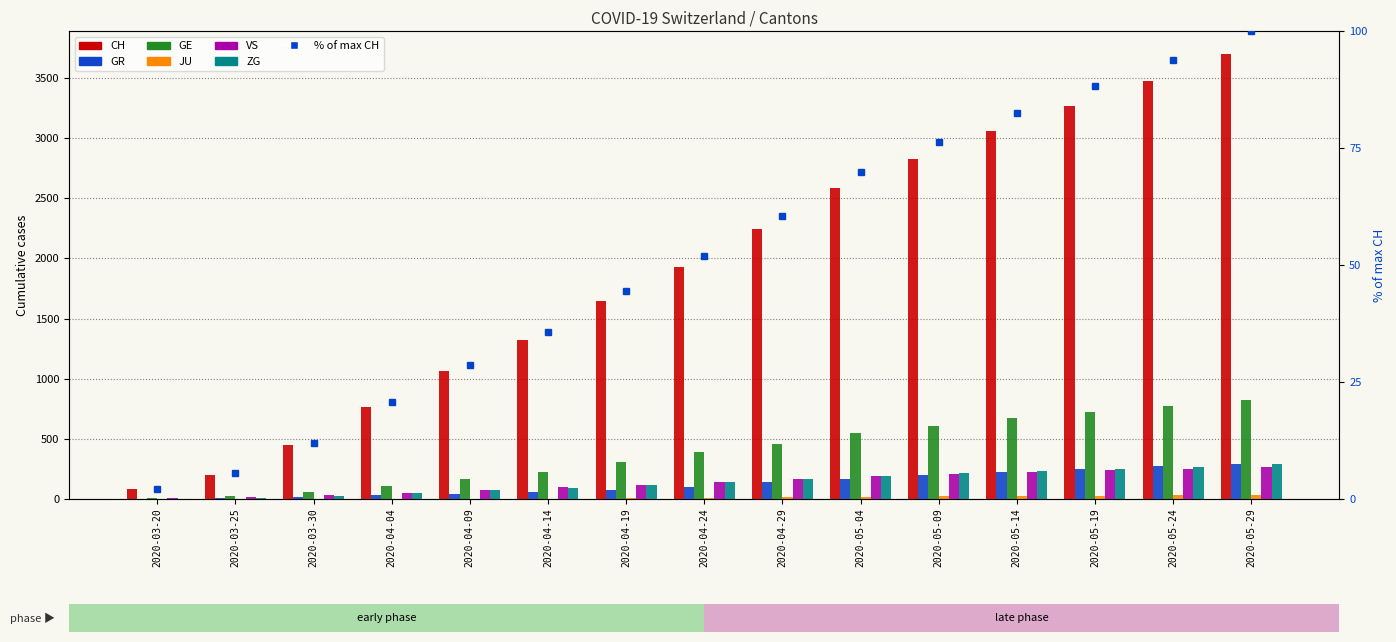

Reading left to right, what are all the values shown in this chart?

CH: 83	203	446	767	1061	1323	1644	1925	2243	2589	2826	3058	3268	3476	3703
GR: 3	8	19	30	43	62	78	102	141	168	197	225	246	272	291
GE: 9	23	58	106	164	226	310	390	459	545	609	671	726	776	827
JU: 0	0	0	0	2	4	6	10	14	18	22	25	28	31	35
VS: 7	15	35	53	72	97	120	142	168	191	208	225	239	253	267
ZG: 4	10	24	48	71	94	118	143	168	192	213	234	252	270	287